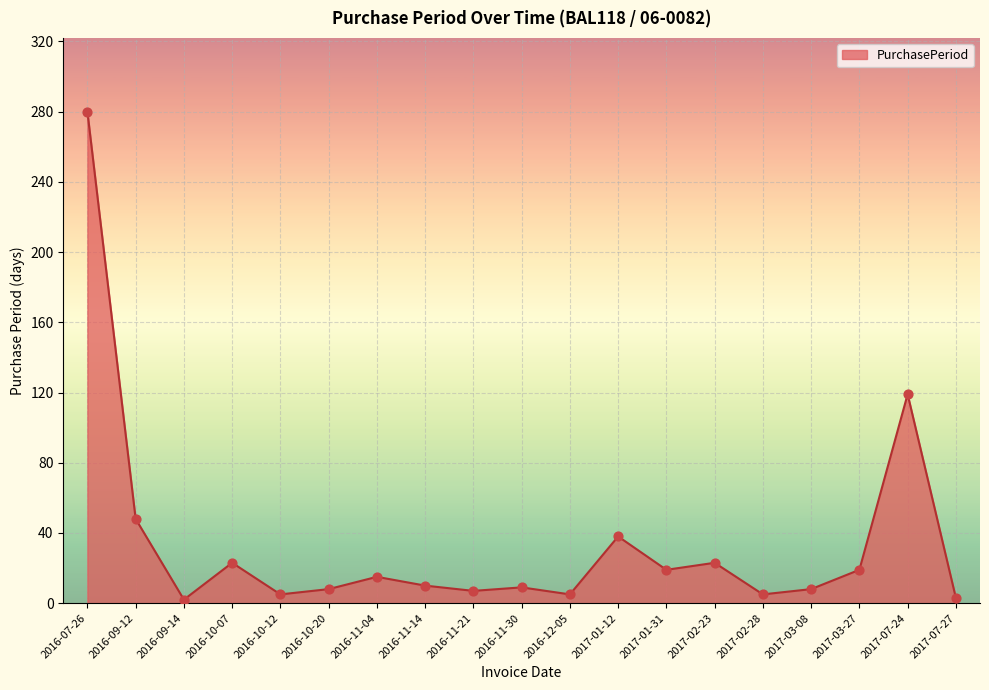

What is the ratio of the value at 2016-10-12 to the value at 2016-12-05?

1.0